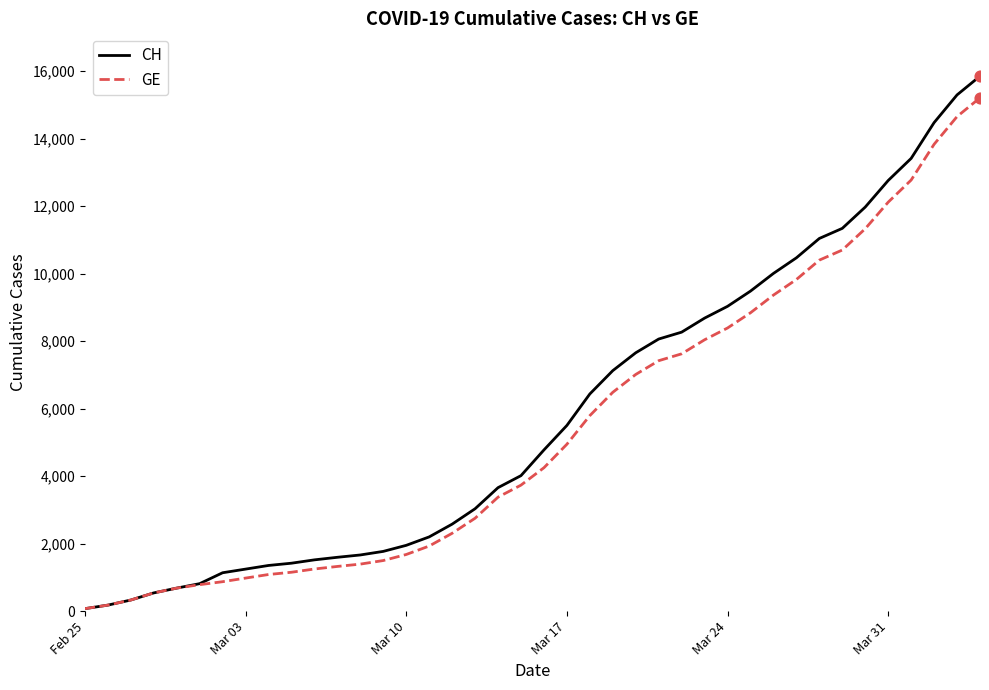

What are all the series names shown in the legend?

CH, GE